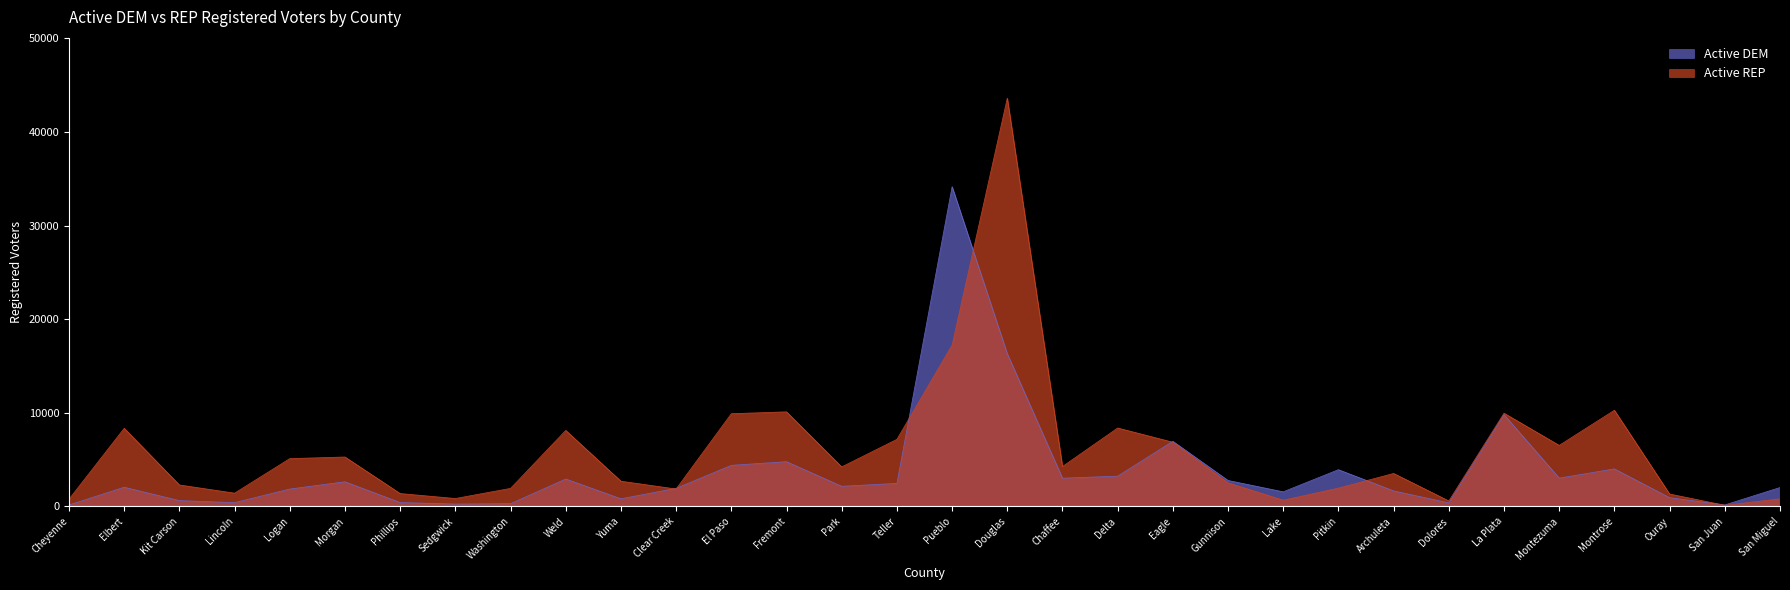

What is the difference between the second highest and minimum values in the Active REP series?

17117